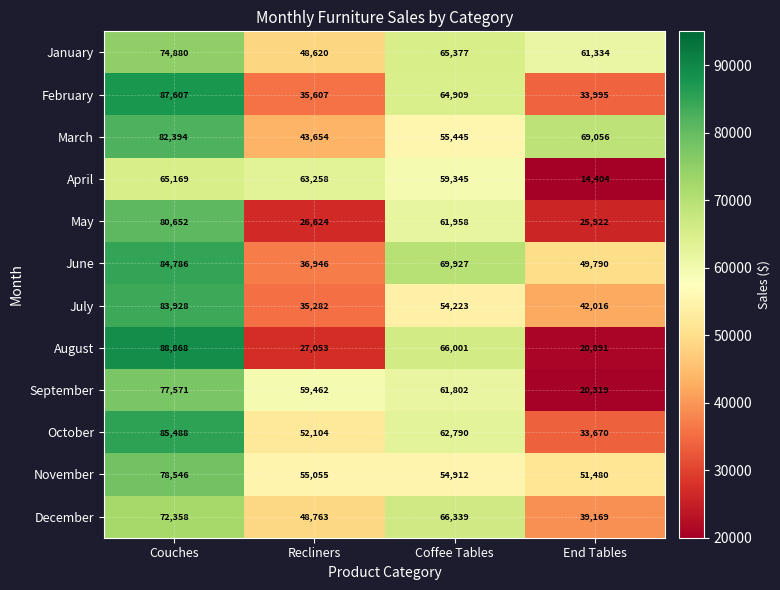

What is the sum of the May values at Coffee Tables and Couches?

142610